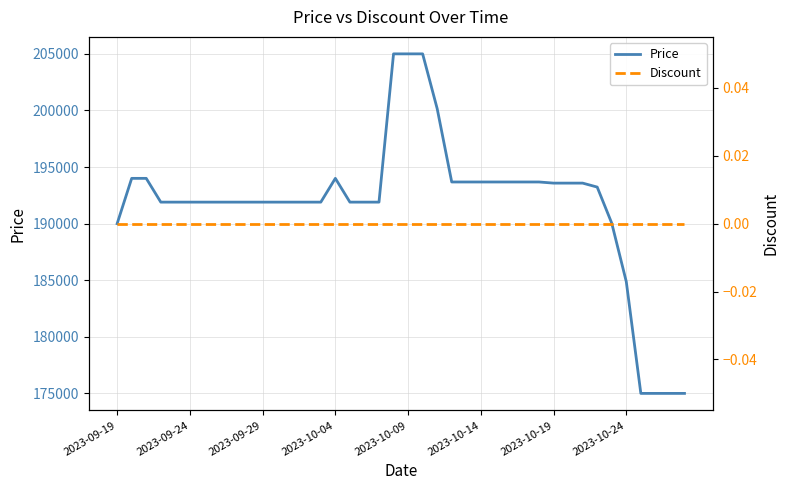

What is the difference between the maximum and minimum values in the Price series?

30000